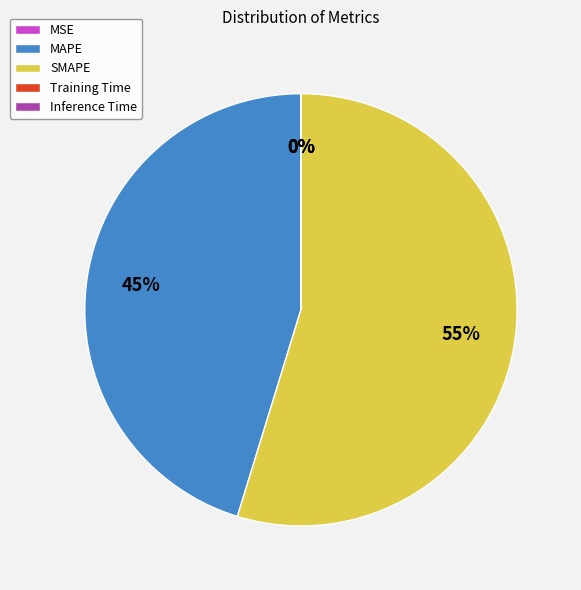

Is there a majority slice in this chart?

Yes